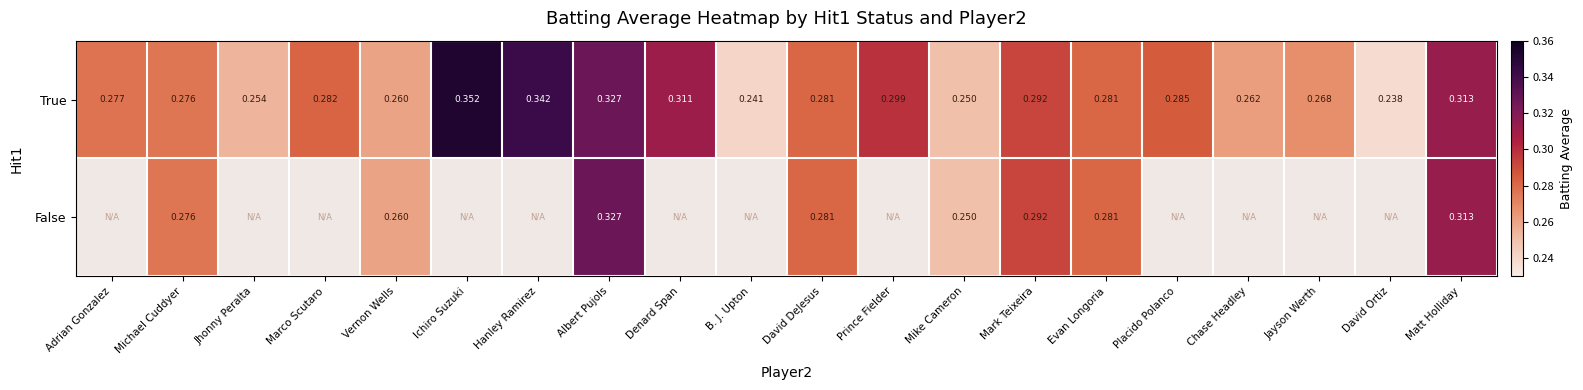

Which category has the highest value in the True series?

Ichiro Suzuki